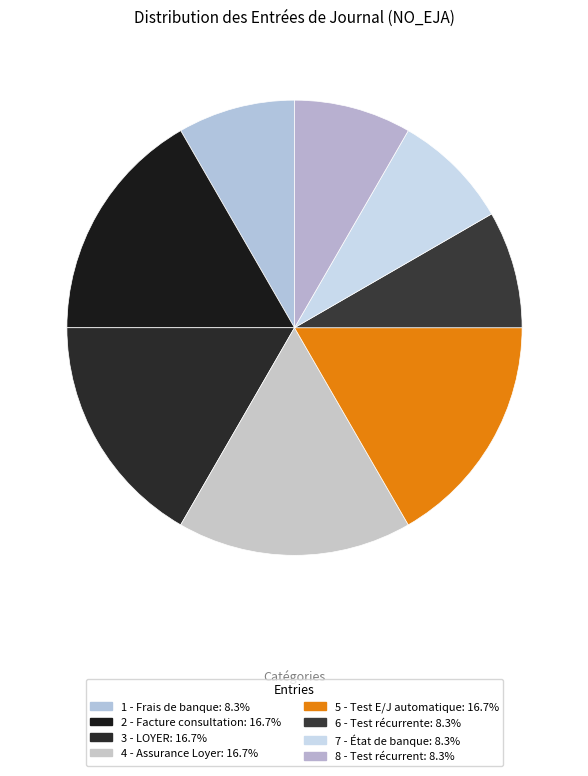

Which slice is the largest?

2 - Facture consultation